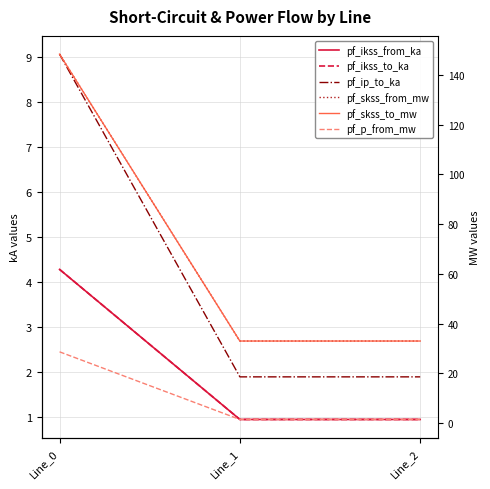

List the labels in order of pf_skss_from_mw value, smallest first.

Line_2, Line_1, Line_0